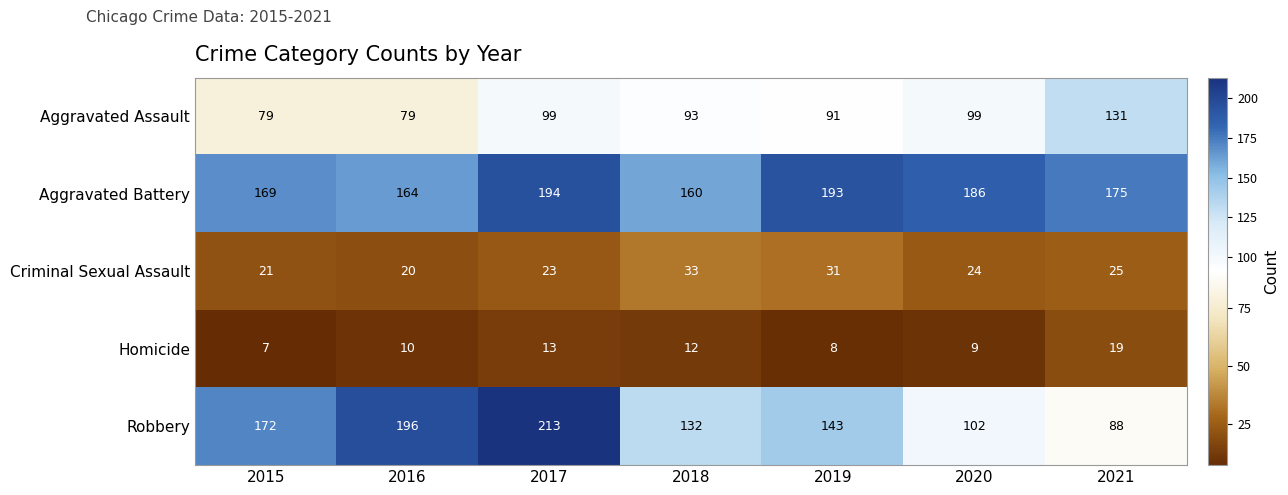

Which series has the largest range (max minus min)?

Robbery